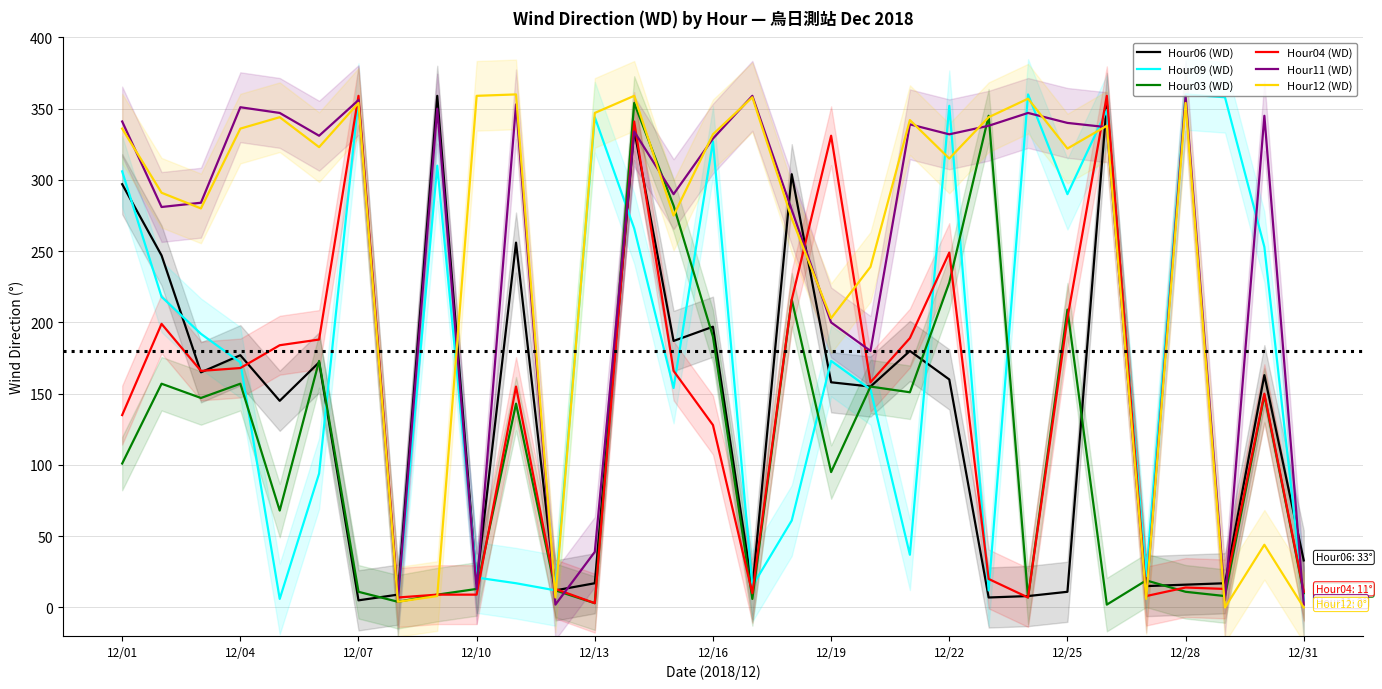

The Hour03 (WD) series shows 11 at 12/28. True or false?

True